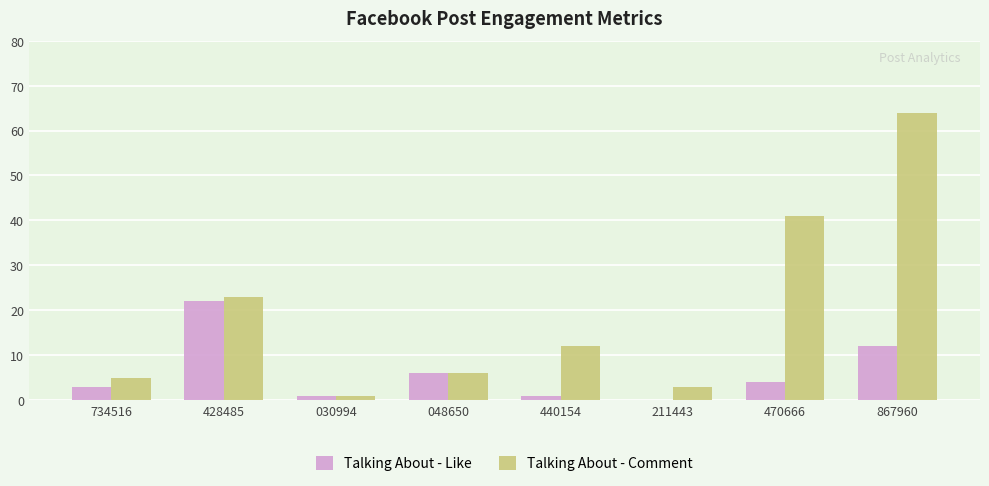

Does the chart contain stacked bars?

No